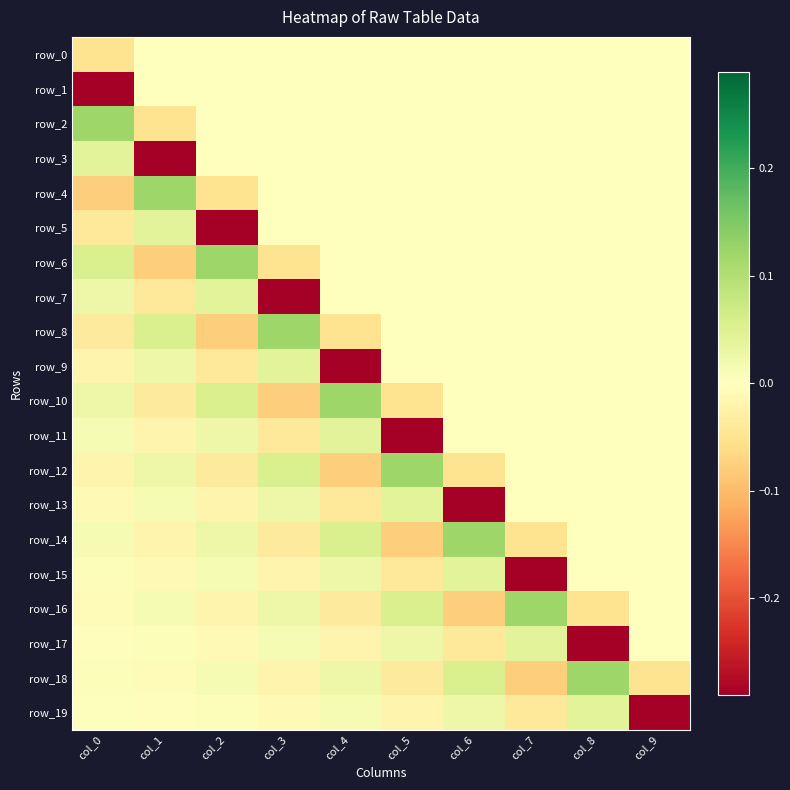

Where does the row_3 series first go above 0?

col_0